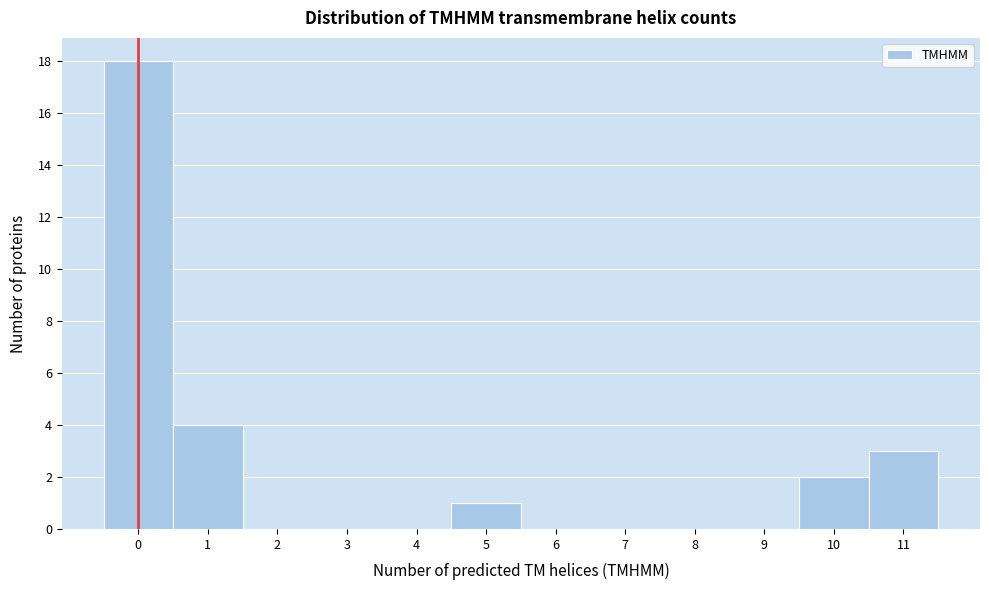

Reading left to right, list every bar in this chart as the range it spans on the x-axis followed by its height. The values are not printed on the chart, so give them approximately, as read against the axis.

-0.5 to 0.5: 18
0.5 to 1.5: 4
1.5 to 2.5: 0
2.5 to 3.5: 0
3.5 to 4.5: 0
4.5 to 5.5: 1
5.5 to 6.5: 0
6.5 to 7.5: 0
7.5 to 8.5: 0
8.5 to 9.5: 0
9.5 to 10.5: 2
10.5 to 11.5: 3